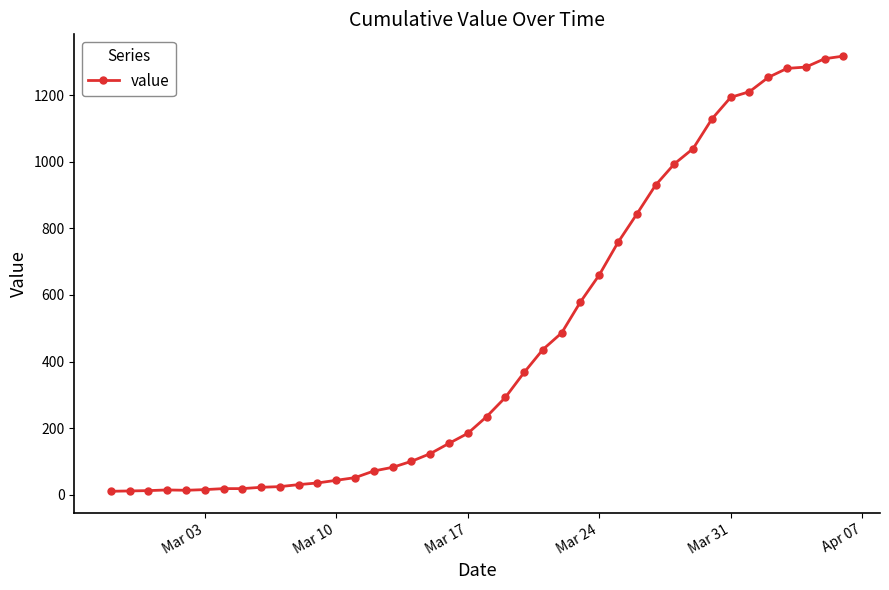

What is the maximum value shown in the chart?

1318